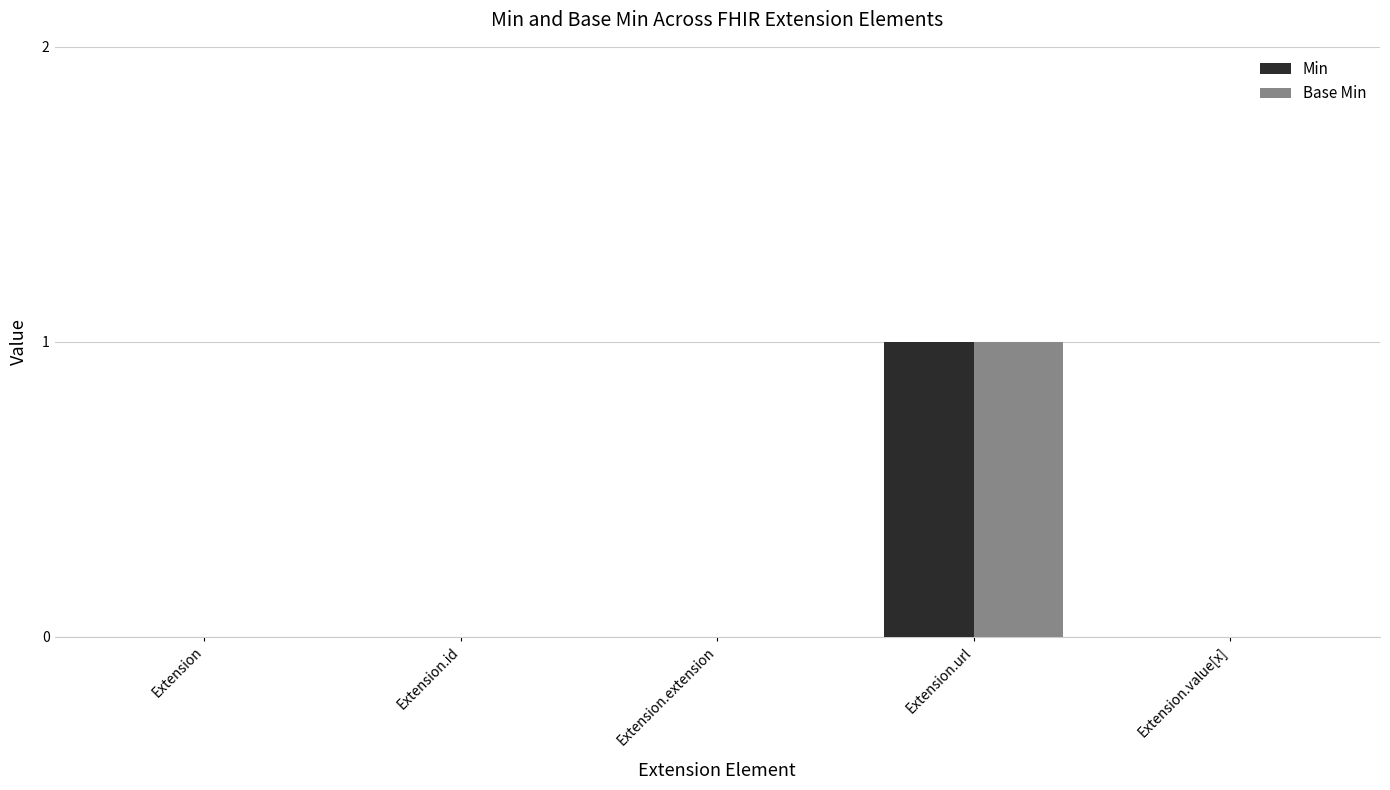

At which category is the sum across all series the highest?

Extension.url